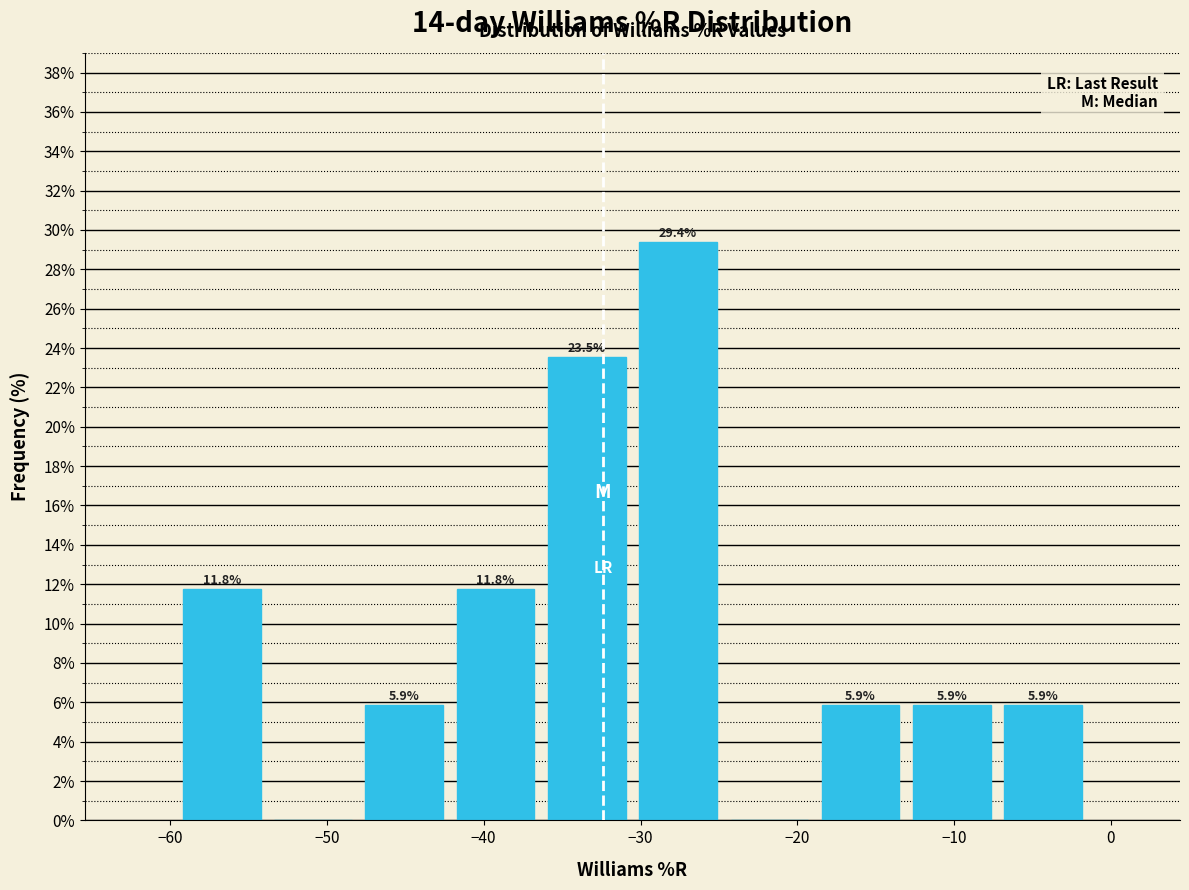

Which range on the x-axis has the tallest bar?

-31 to -25